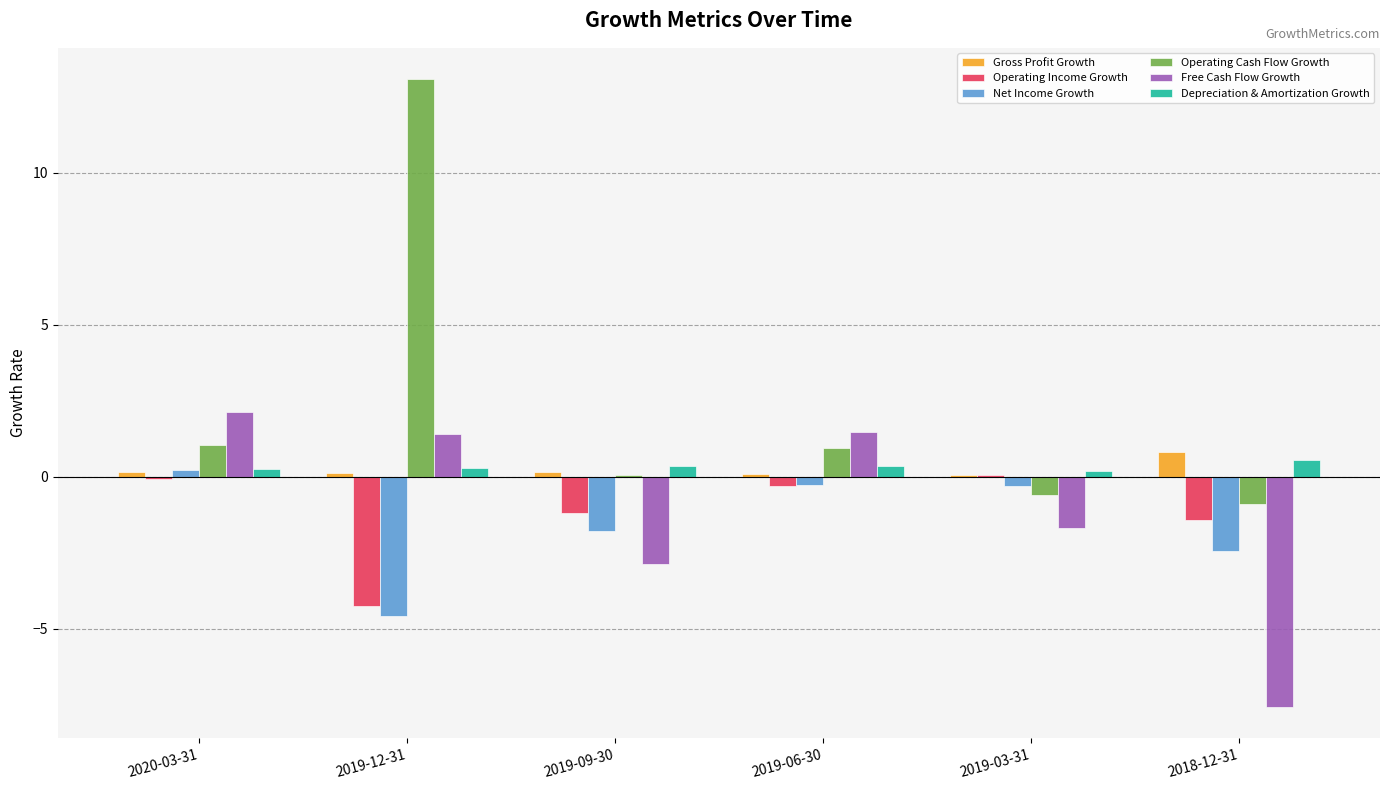

Read the Operating Cash Flow Growth value at 2018-12-31.

-0.9